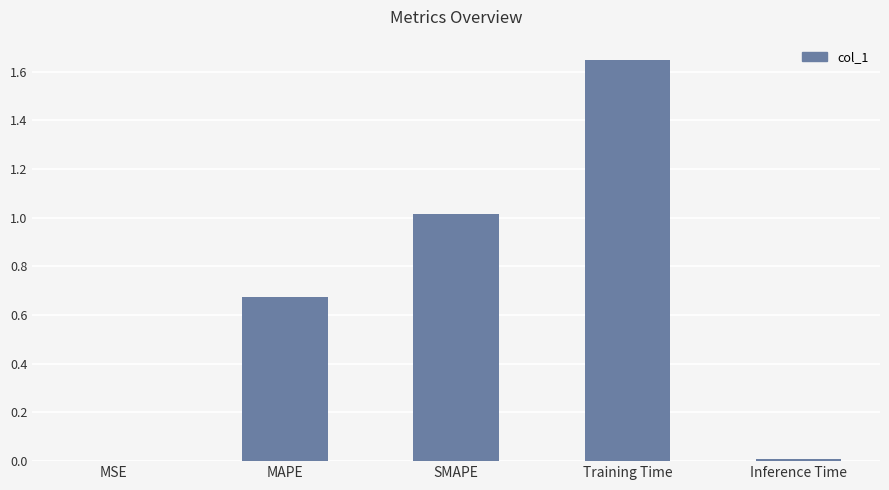

Are the bars horizontal?

No